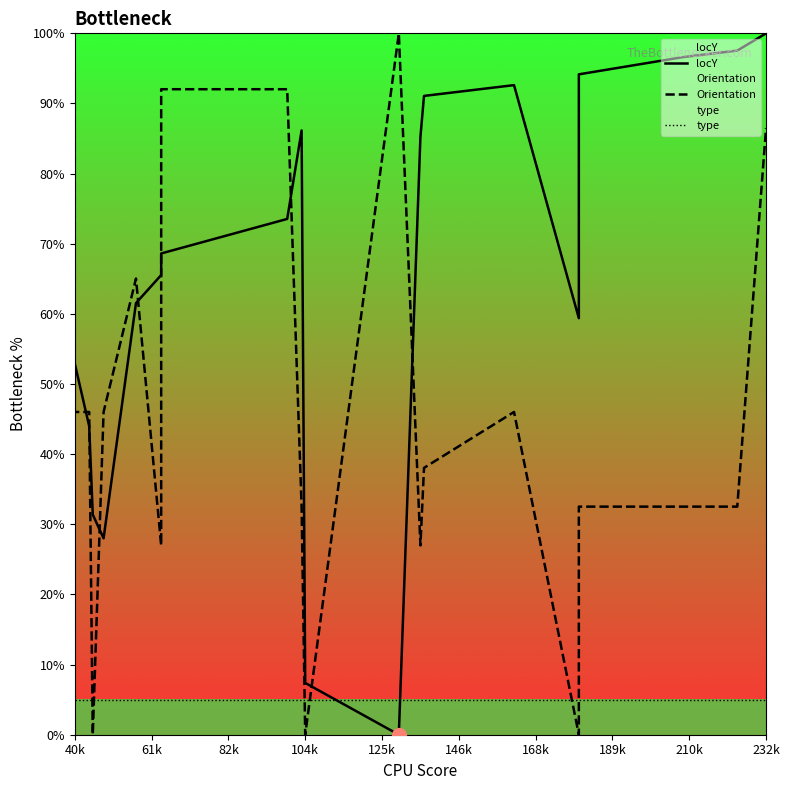

How many data points in locY are above 68?

10